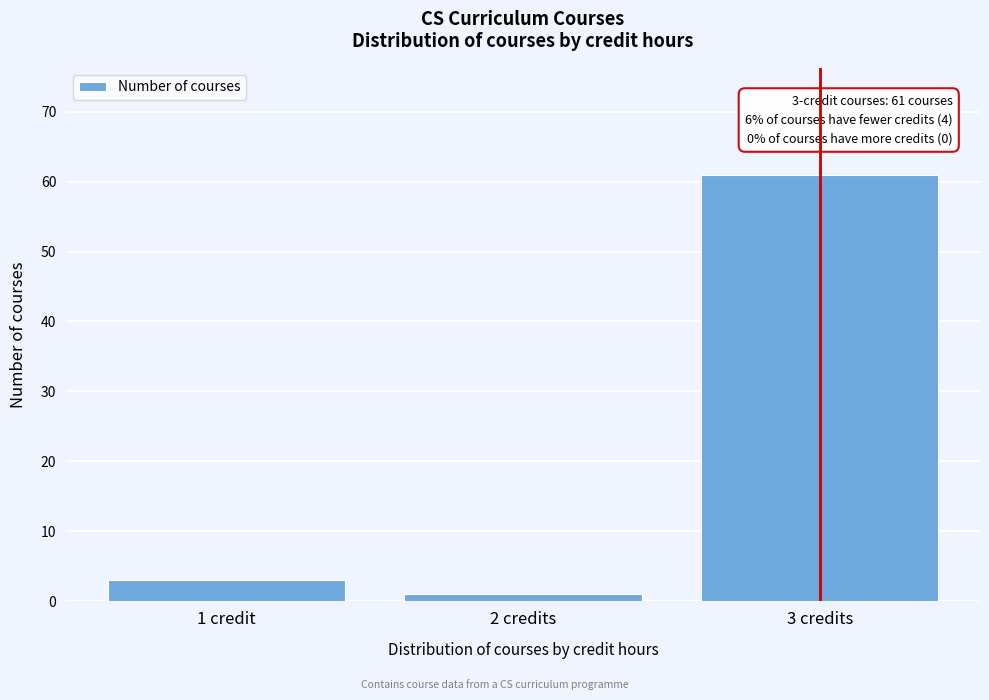

Reading left to right, transcribe all the data shown in this chart.

1 credit=3	2 credits=1	3 credits=61